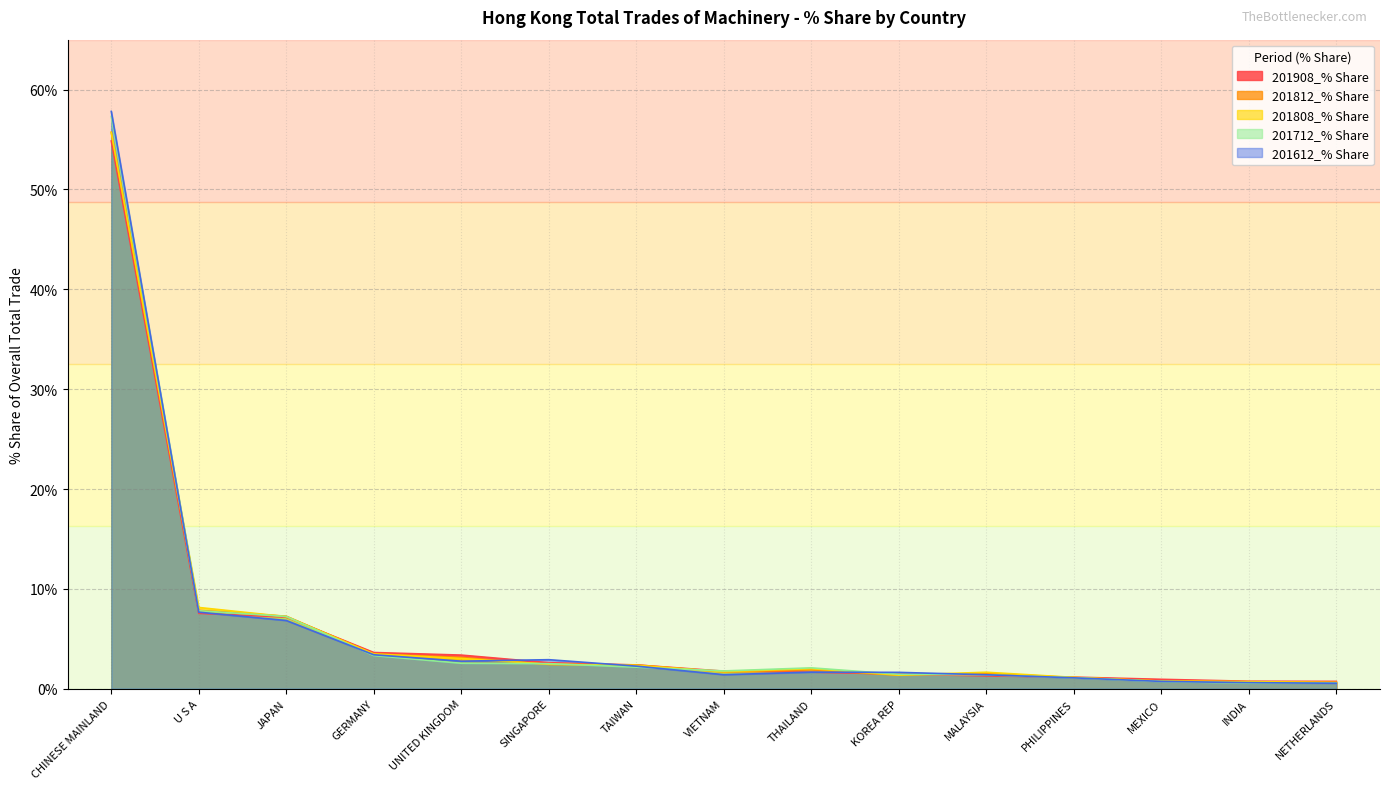

Which series ends up on top after the final intersection of 201908_% Share and 201812_% Share?

201908_% Share